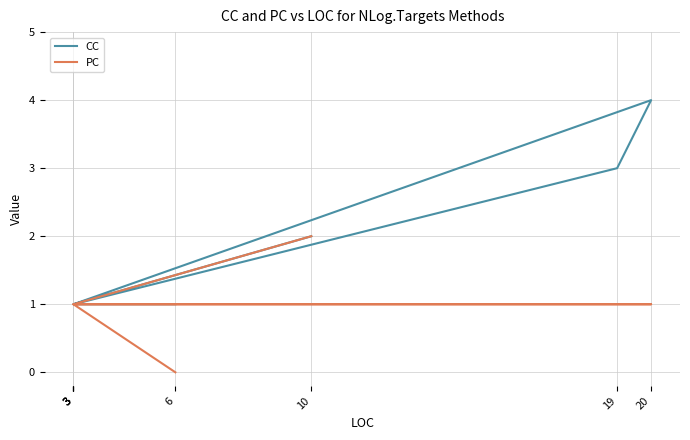

Reading left to right, what are all the values shown in this chart?

CC: 1	1	4	3	1	1	1	2
PC: 0	1	1	1	1	1	1	2